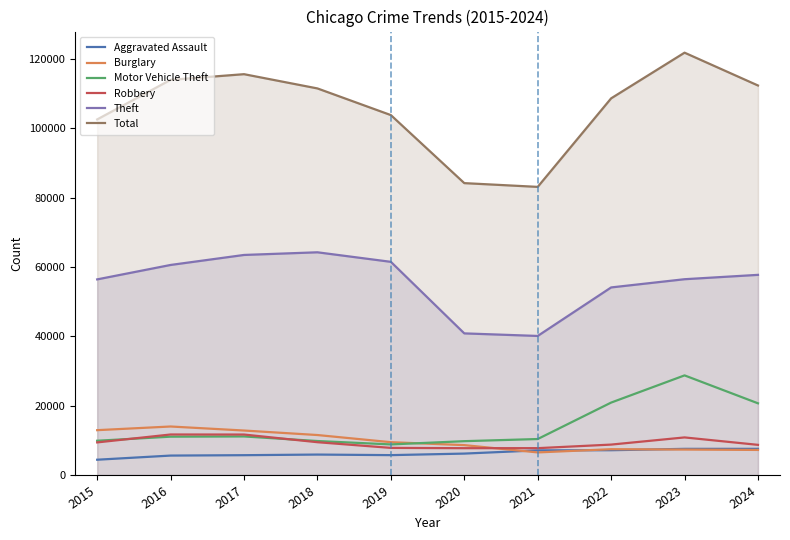

What is the value of the Theft point at the 7th from the left?

40121